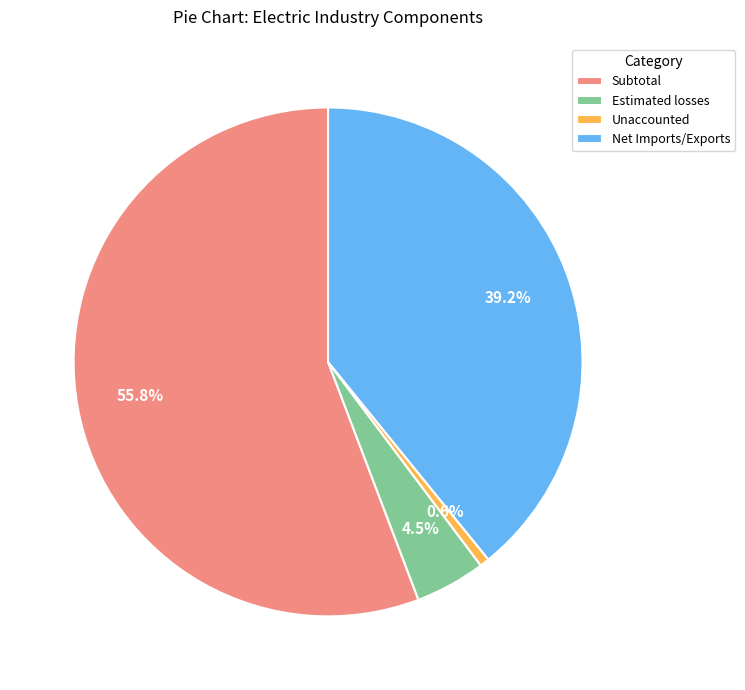

To the nearest percent, what percentage of the pie is Net Imports/Exports?

39%